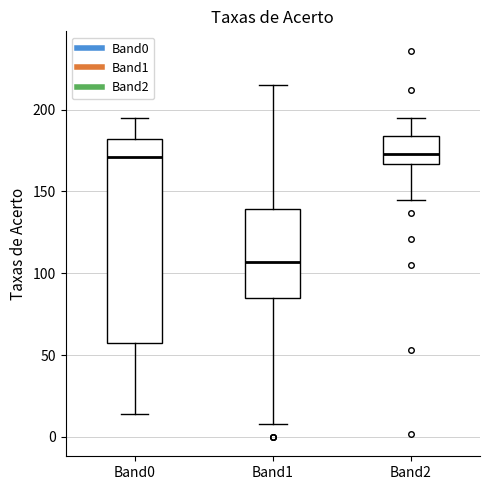

Where does the upper whisker of the box for Band1 end on the y-axis? The values are not printed on the chart, so give them approximately, as read against the axis.

215